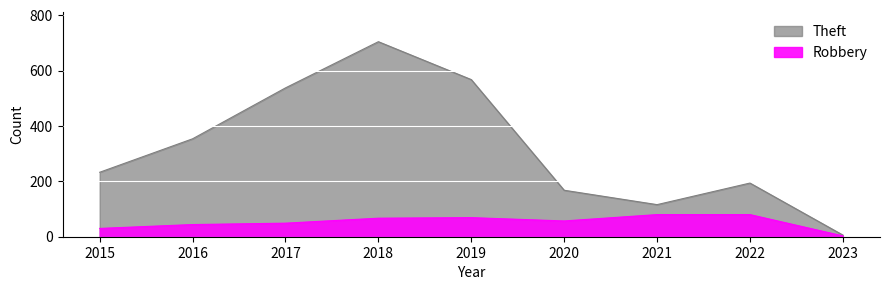

What is the difference between the maximum and second lowest values in the Robbery series?

50